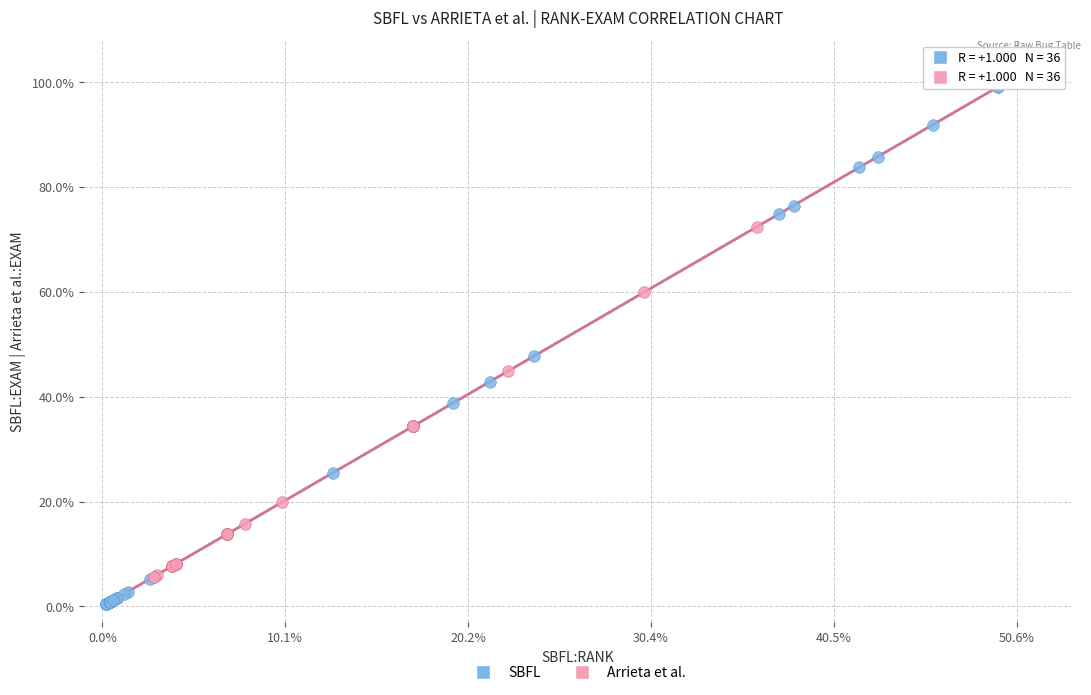

Which series reaches the minimum Y coordinate?

SBFL